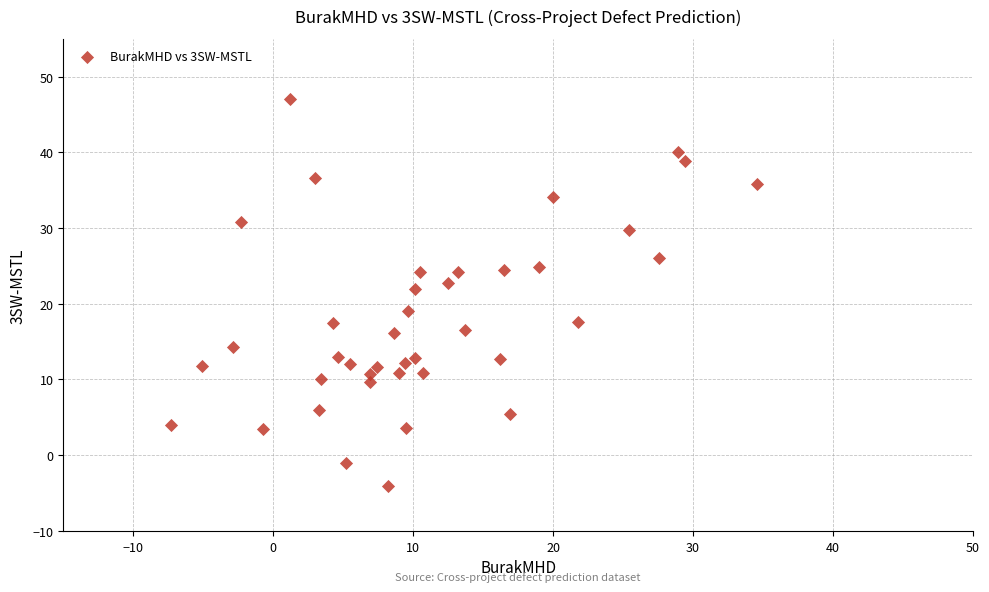

What is the range of Y values (max minus min)?

51.2